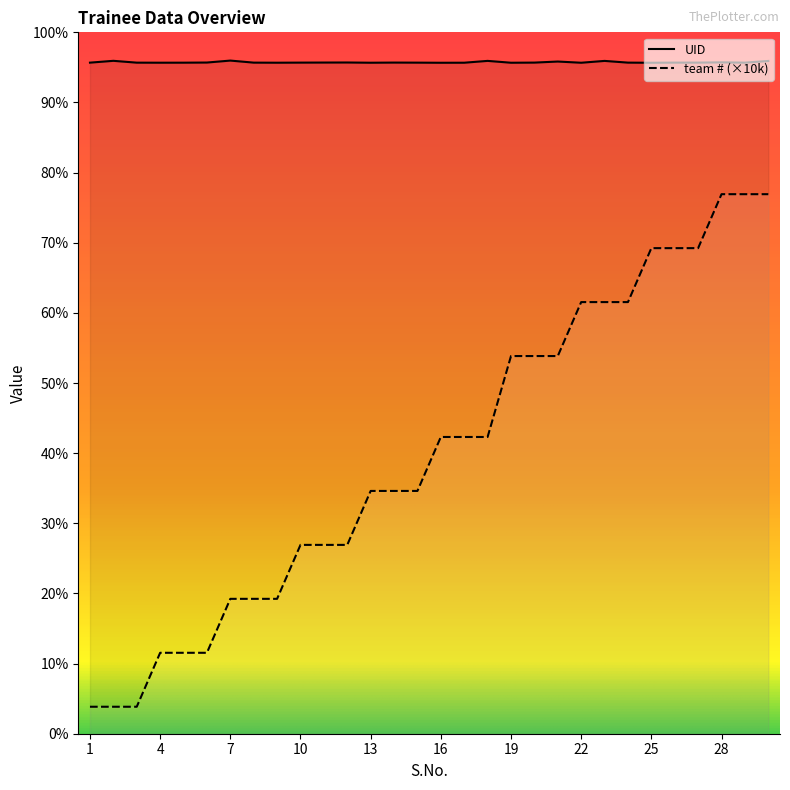

Reading left to right, list all the values displayed in this chart.

UID: 248764	249440	248761	248742	248753	248803	249529	248769	248740	248775	248799	248819	248735	248789	248765	248723	248739	249416	248731	248780	249175	248729	249408	248771	248722	248774	248777	248875	248762	249389
team #: 10000	10000	10000	30000	30000	30000	50000	50000	50000	70000	70000	70000	90000	90000	90000	110000	110000	110000	140000	140000	140000	160000	160000	160000	180000	180000	180000	200000	200000	200000